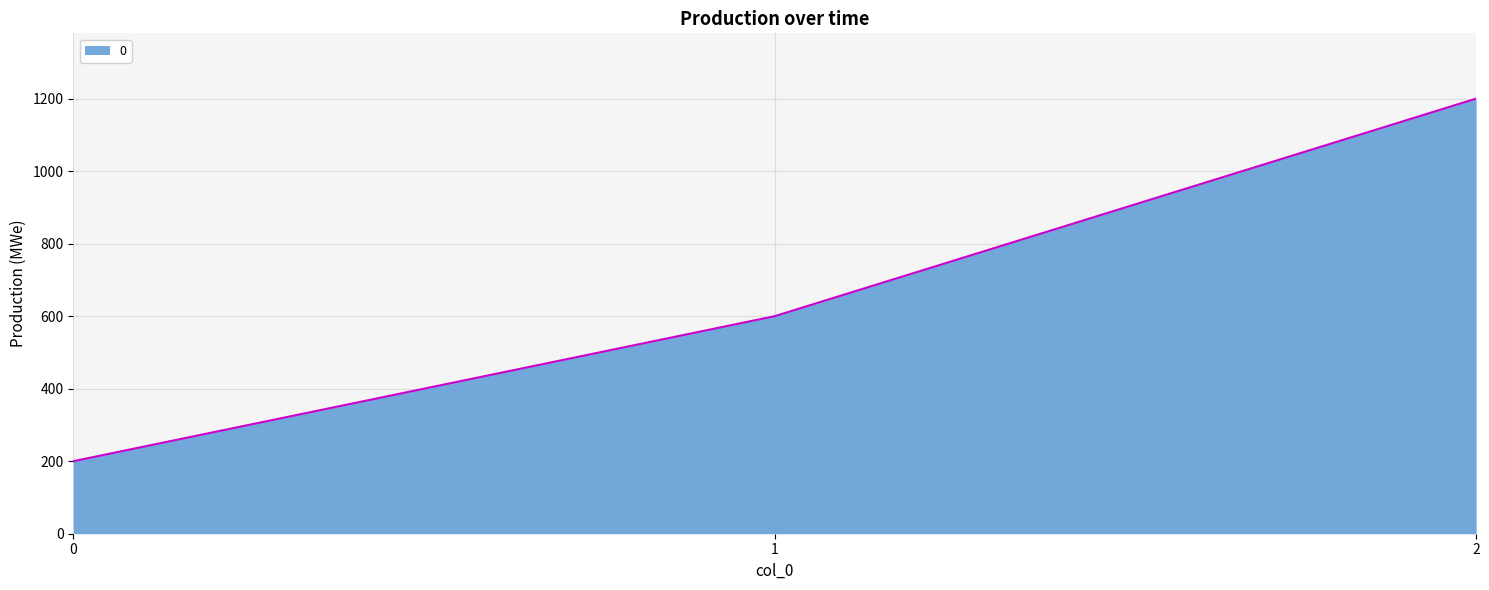

Is it true that the value at 1 is 943?

False